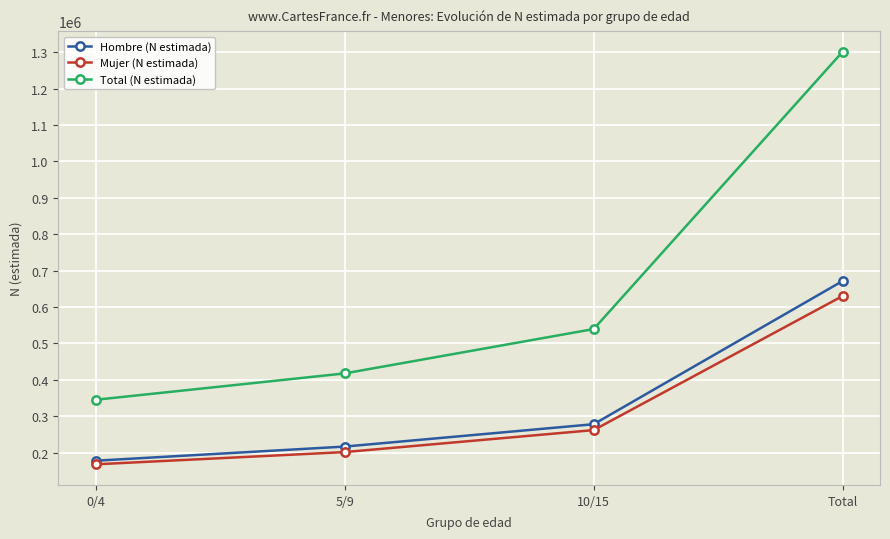

Is this an area chart (filled region under the line)?

No